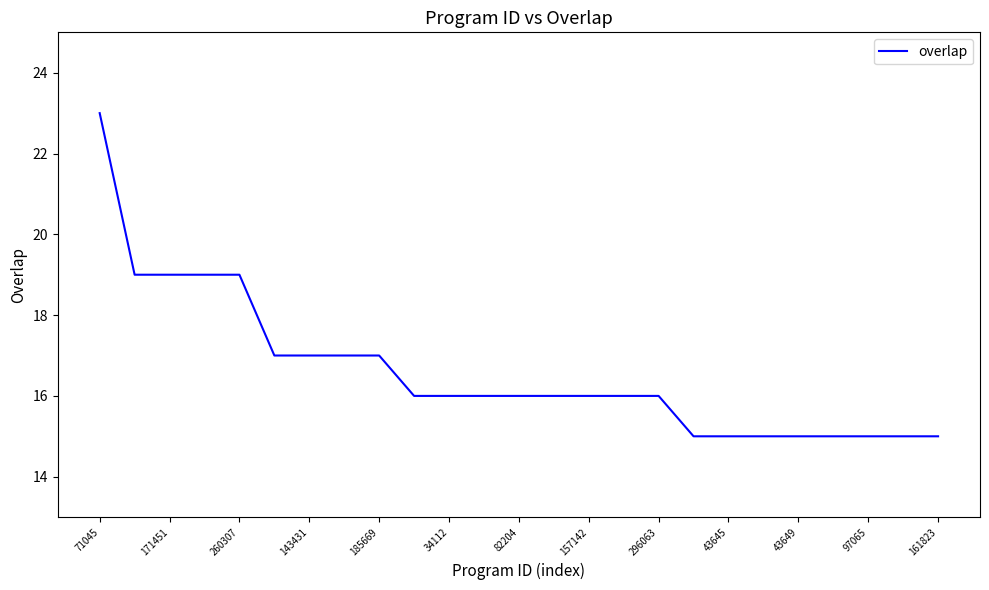

How many lines are shown in the chart?

1